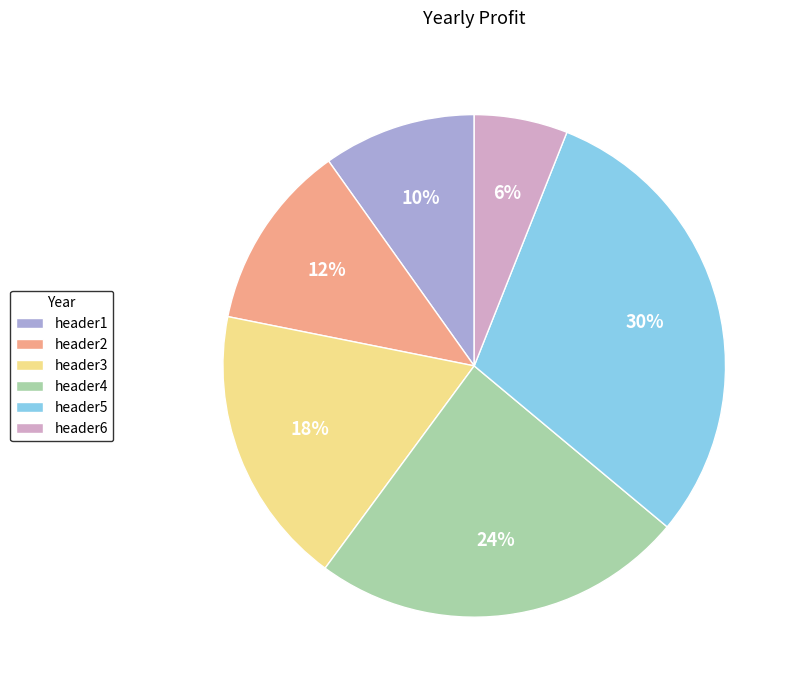

Which category has the smallest portion of the pie?

header6